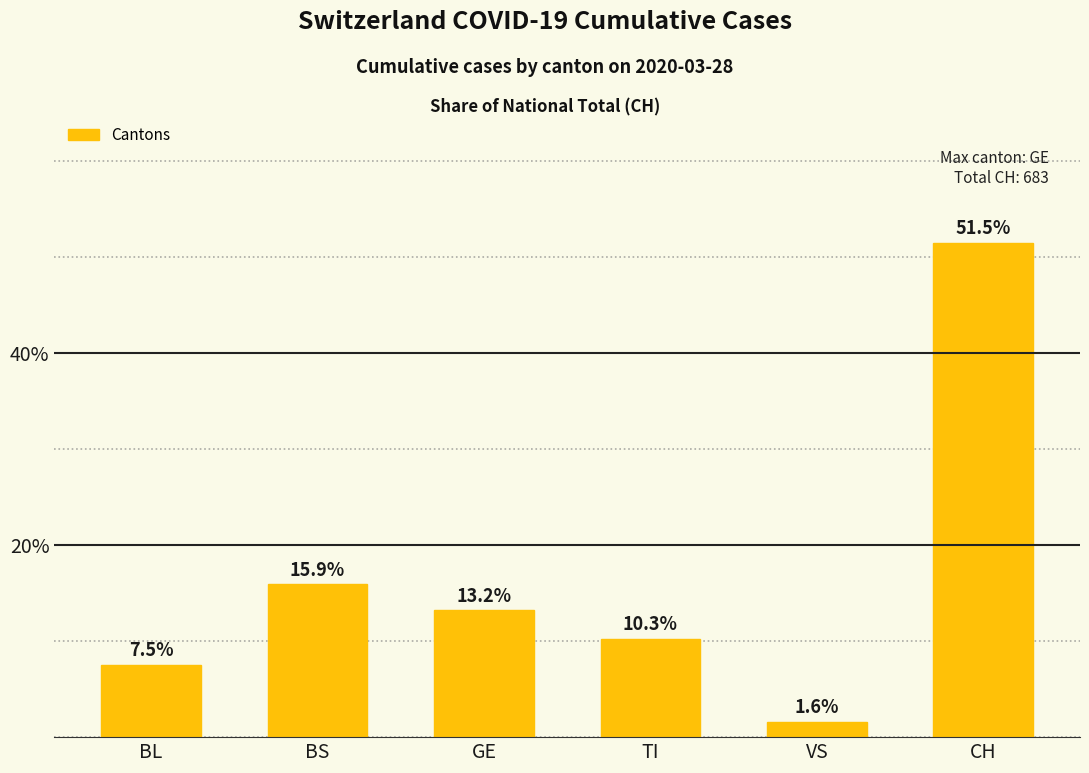

Approximately how many times larger is the value at CH compared to BS?

3.2